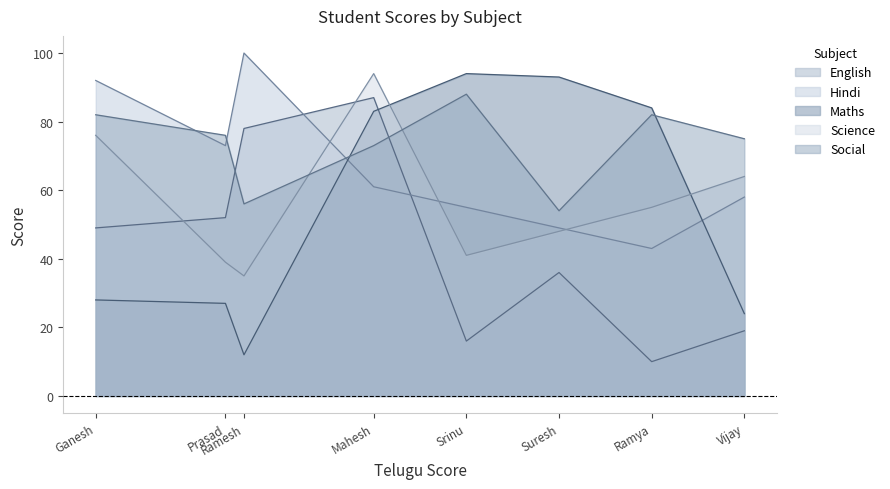

True or false: English has more than 1 interior local peaks.

True